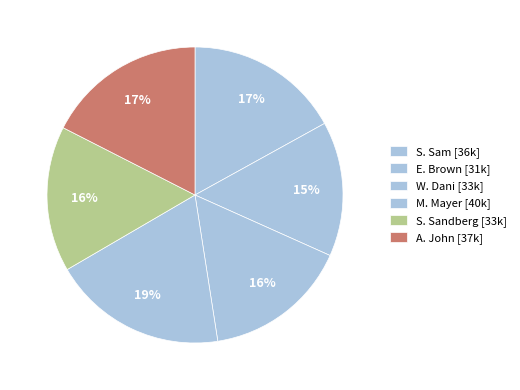

Count the number of slices in the pie.

6